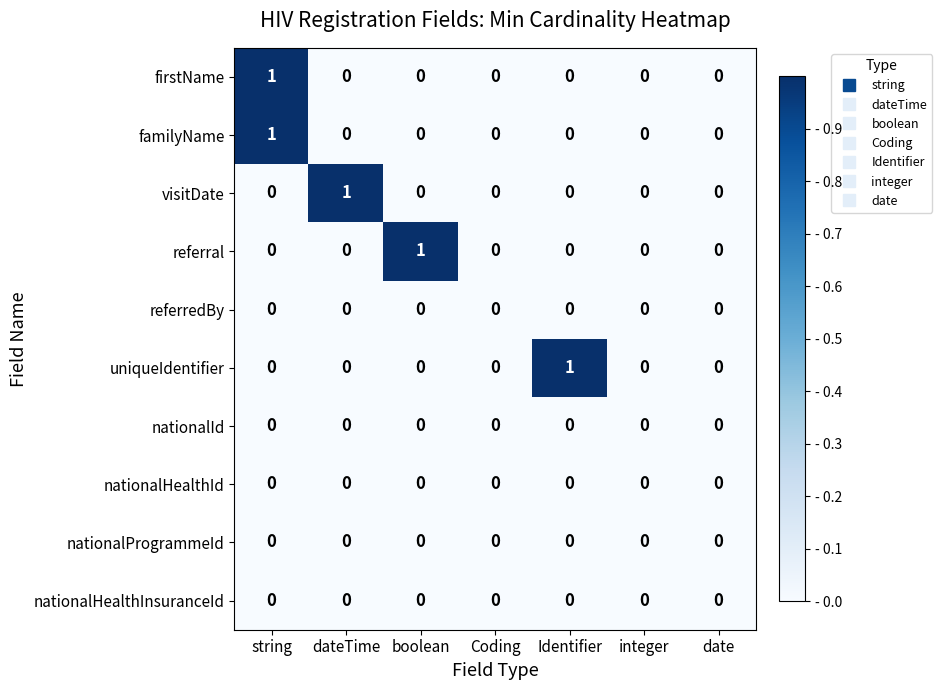

Between boolean and date, which series saw the biggest shift?

referral